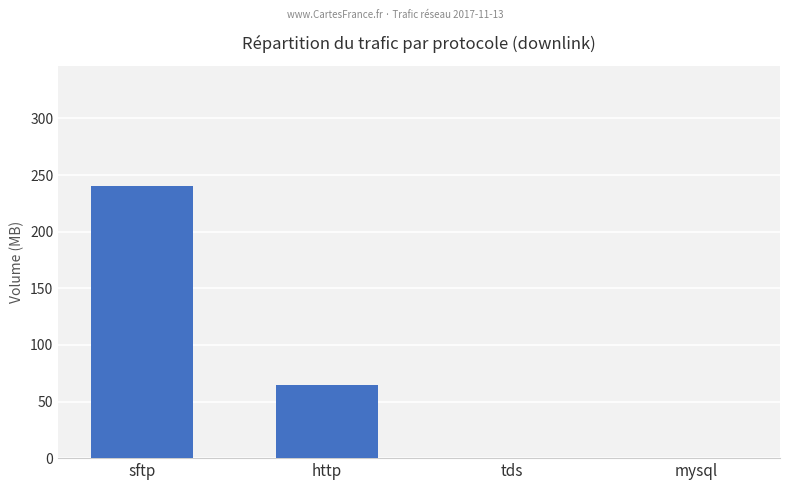

What is the greatest value displayed?

240.0